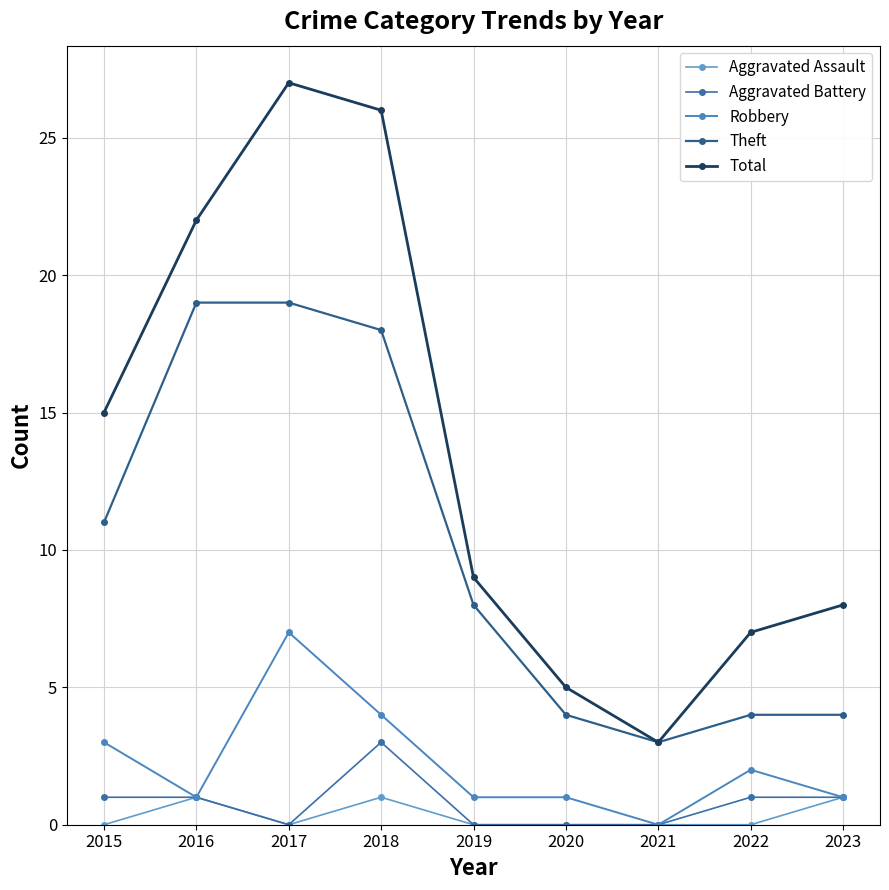

The value of Total at 2020 is 5. True or false?

True